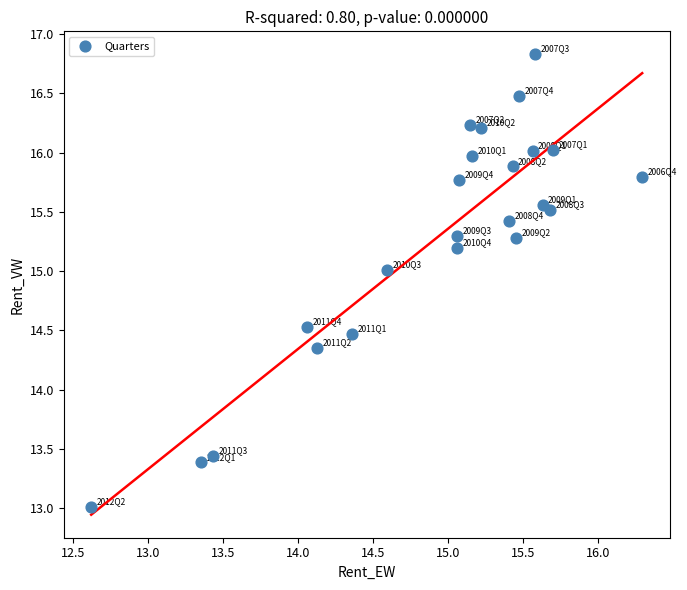

What is the range of Y values (max minus min)?

3.8